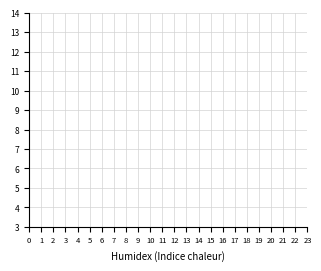

What is the value of the 15th point from the left?

12.5